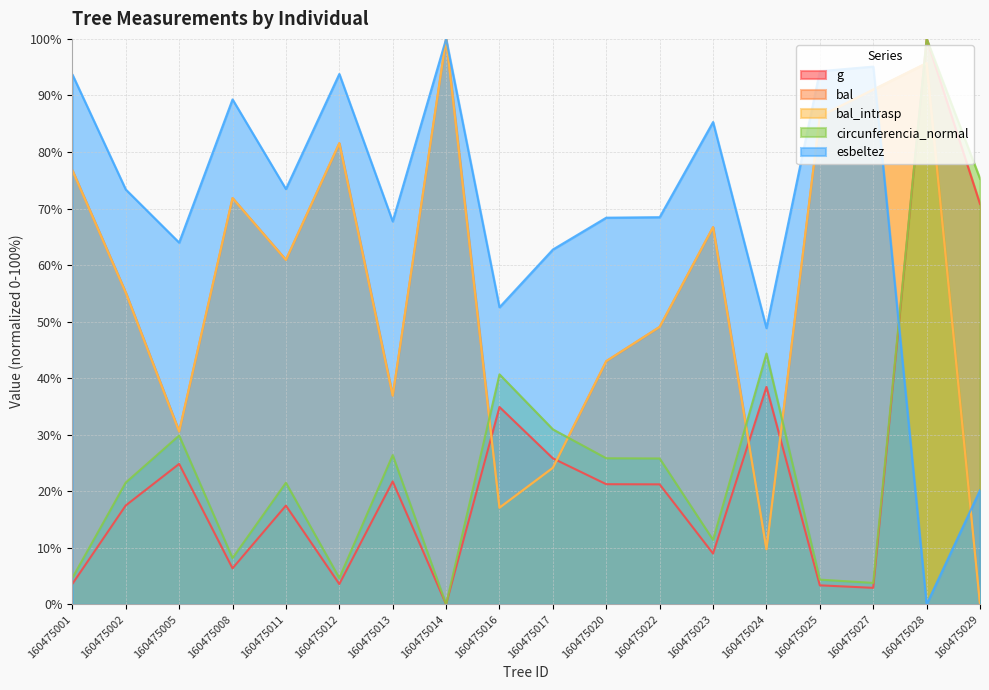

True or false: bal_intrasp has more than 2 interior local peaks.

True